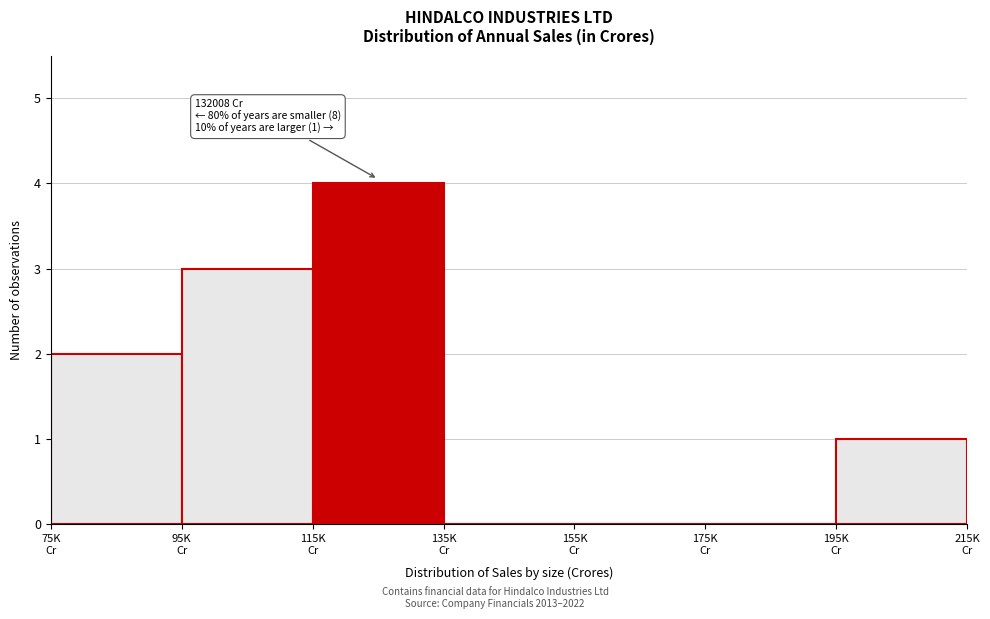

What is the sum of all values?

10